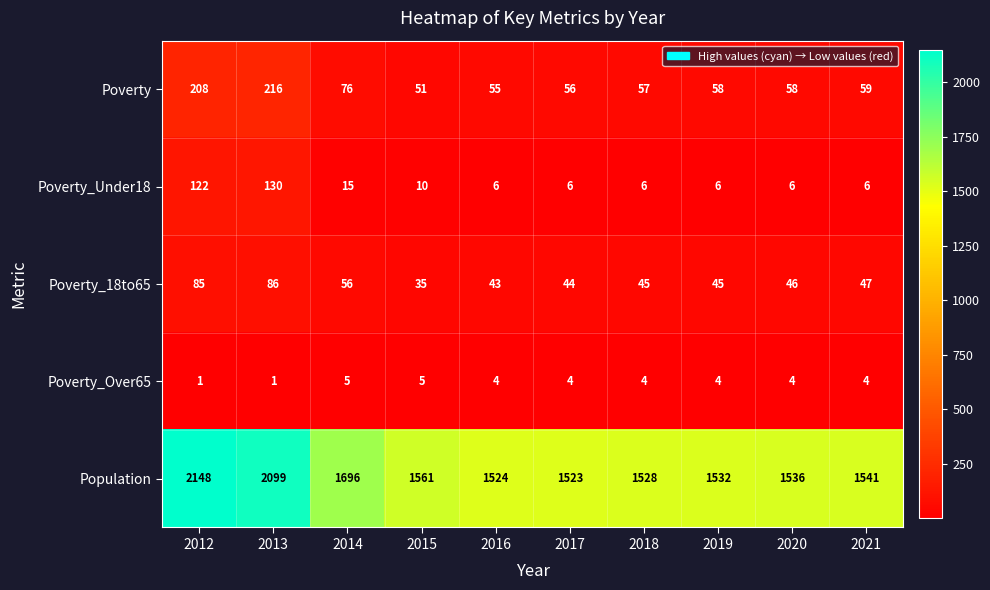

How many data points does each series have?

10